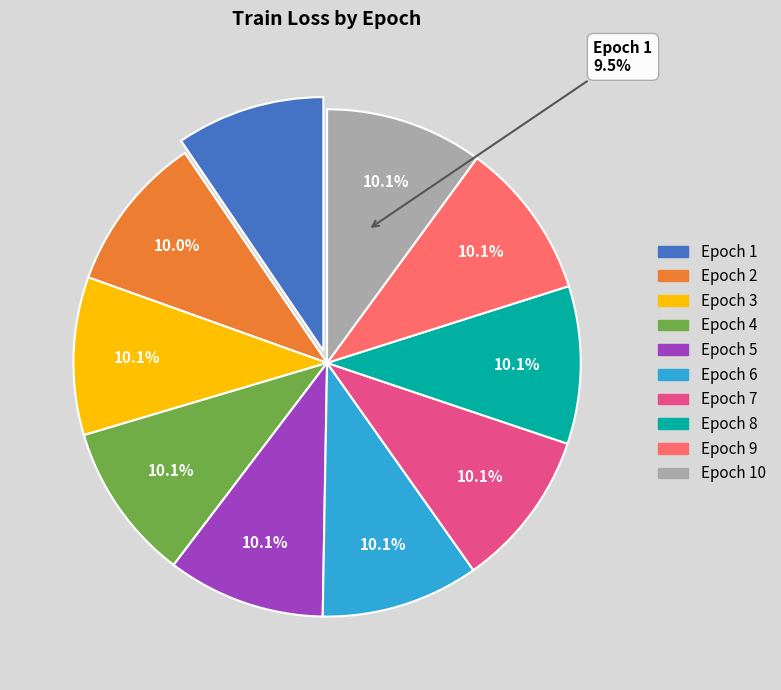

Is it true that 10 is 1% of the pie?

False